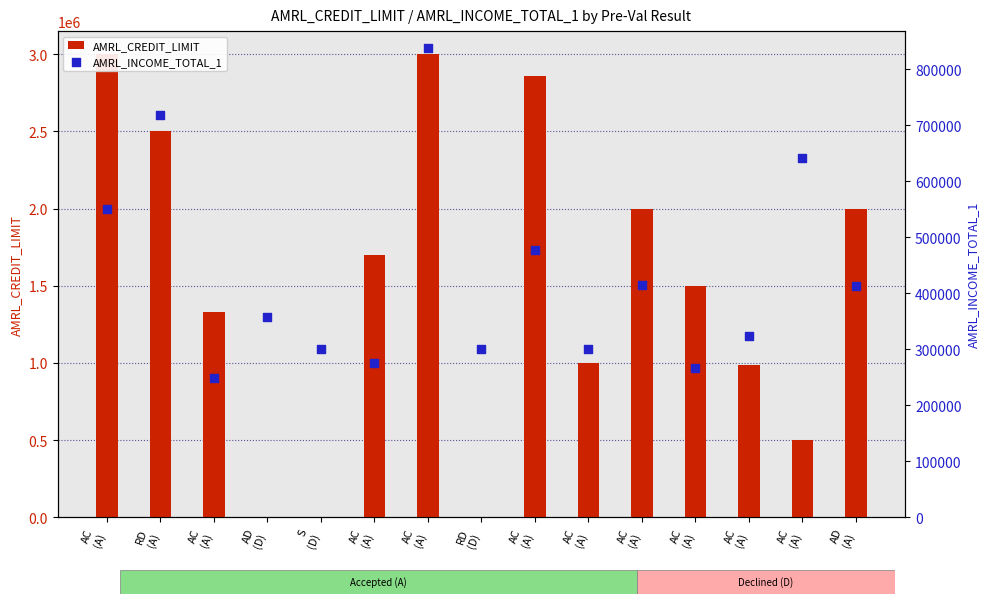

Which series reaches the maximum Y coordinate?

AMRL_CREDIT_LIMIT